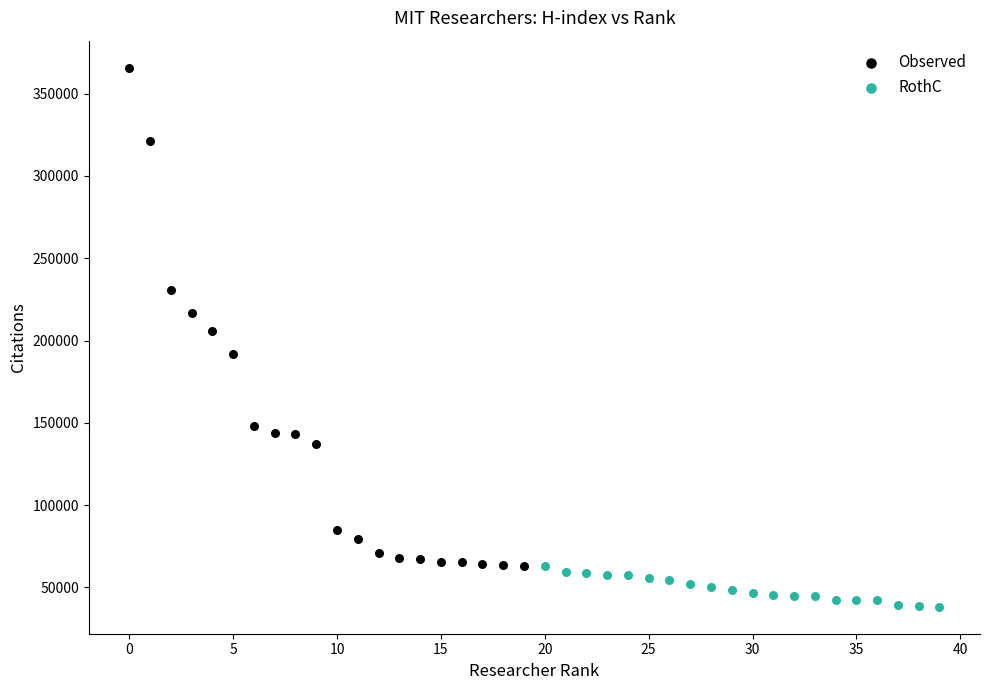

Which series reaches the maximum Y coordinate?

Observed